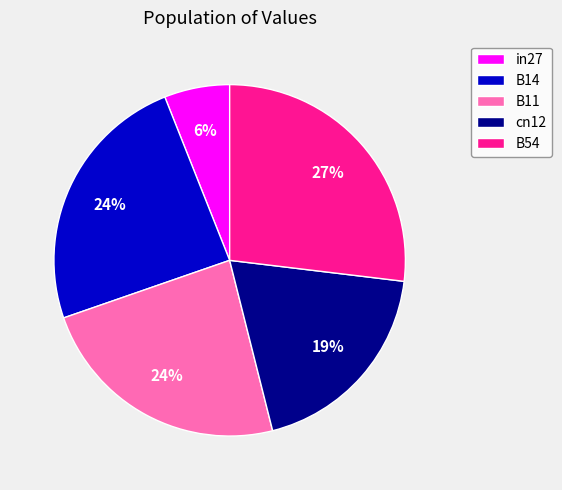

Which has a higher value, in27 or B11?

B11